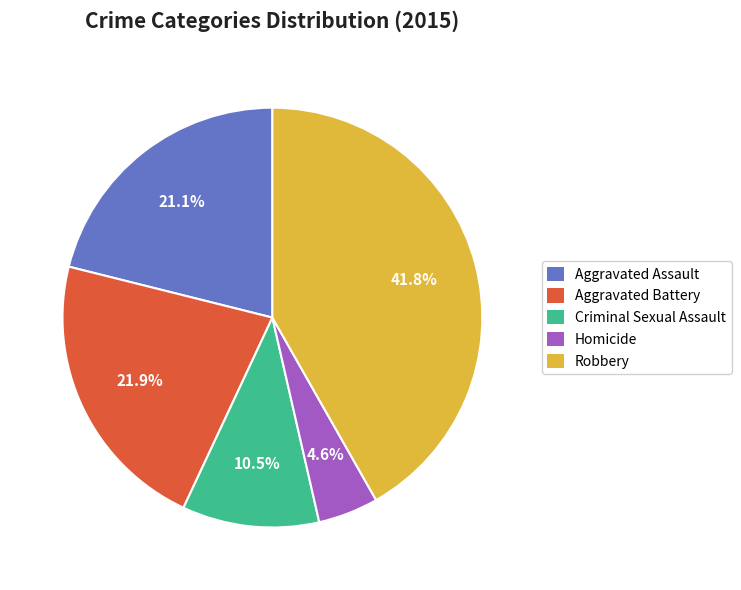

How many segments does this pie chart have?

5